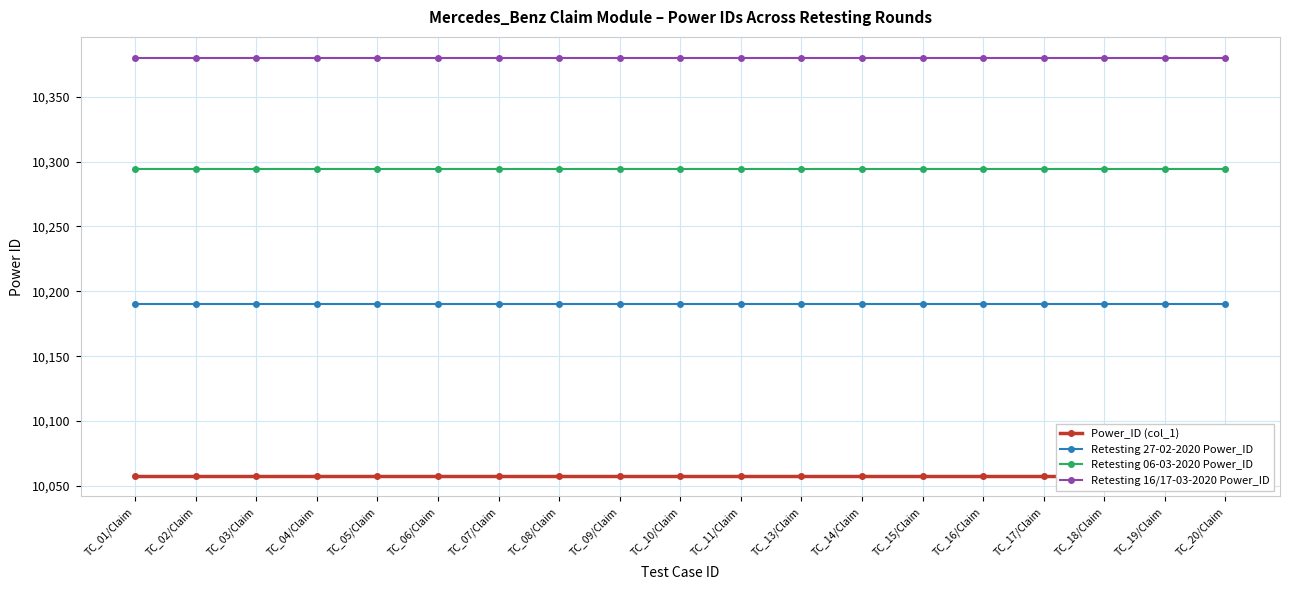

What is the maximum value for Power_ID (col_1)?

10058